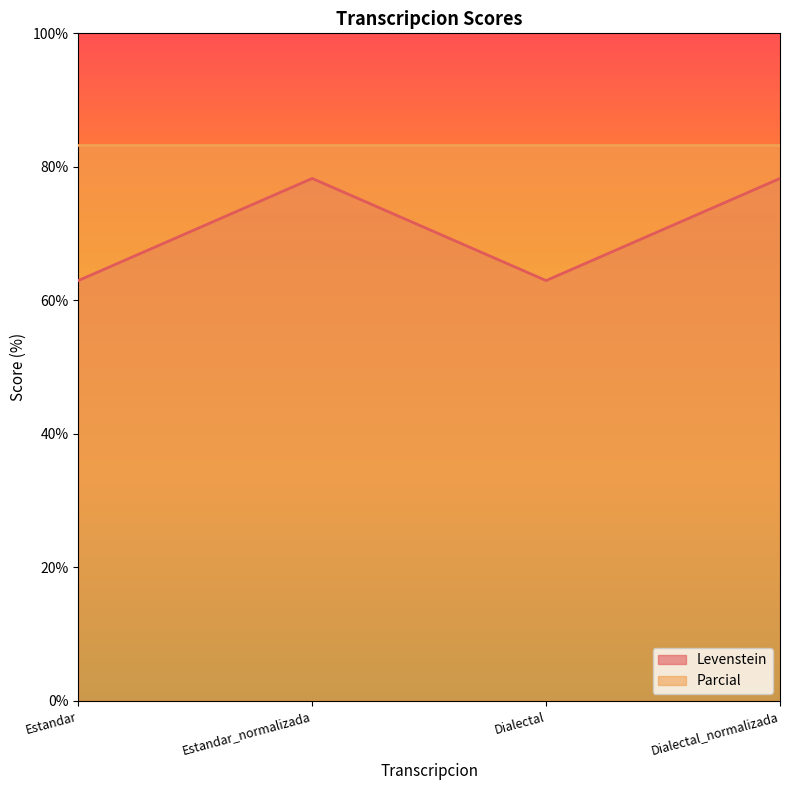

What is the maximum value shown in the chart?

83.3